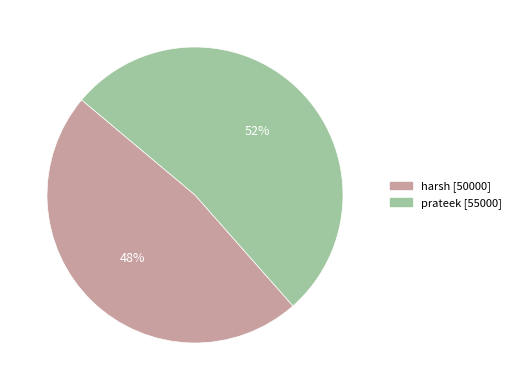

To the nearest percent, what is the average slice percentage?

50%